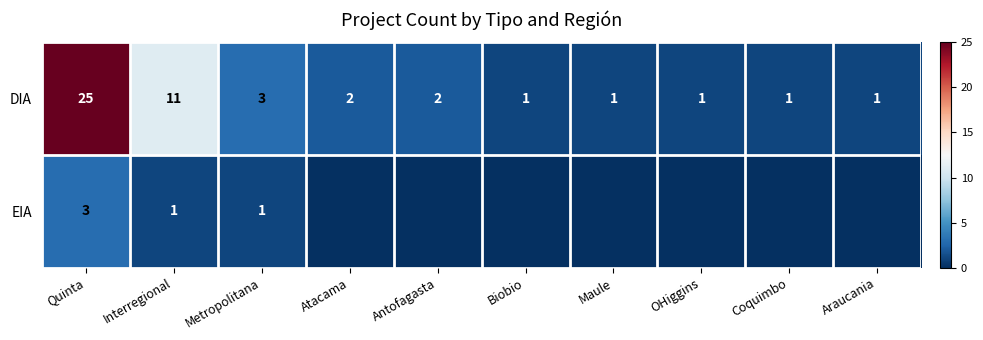

At which label does DIA first exceed 2?

Quinta